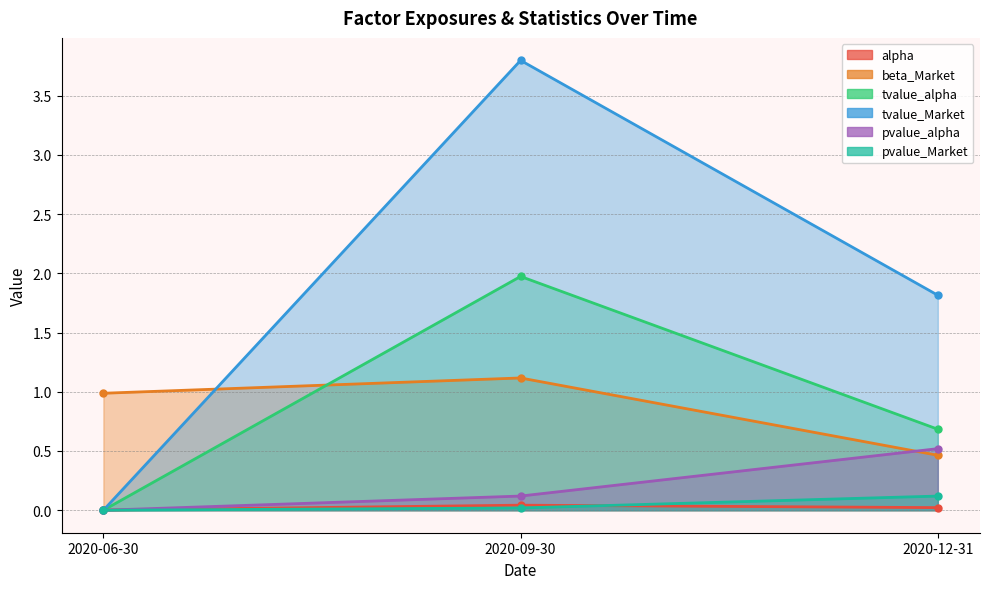

What is the sum of the pvalue_alpha values at 2020-12-31 and 2020-09-30?

0.6